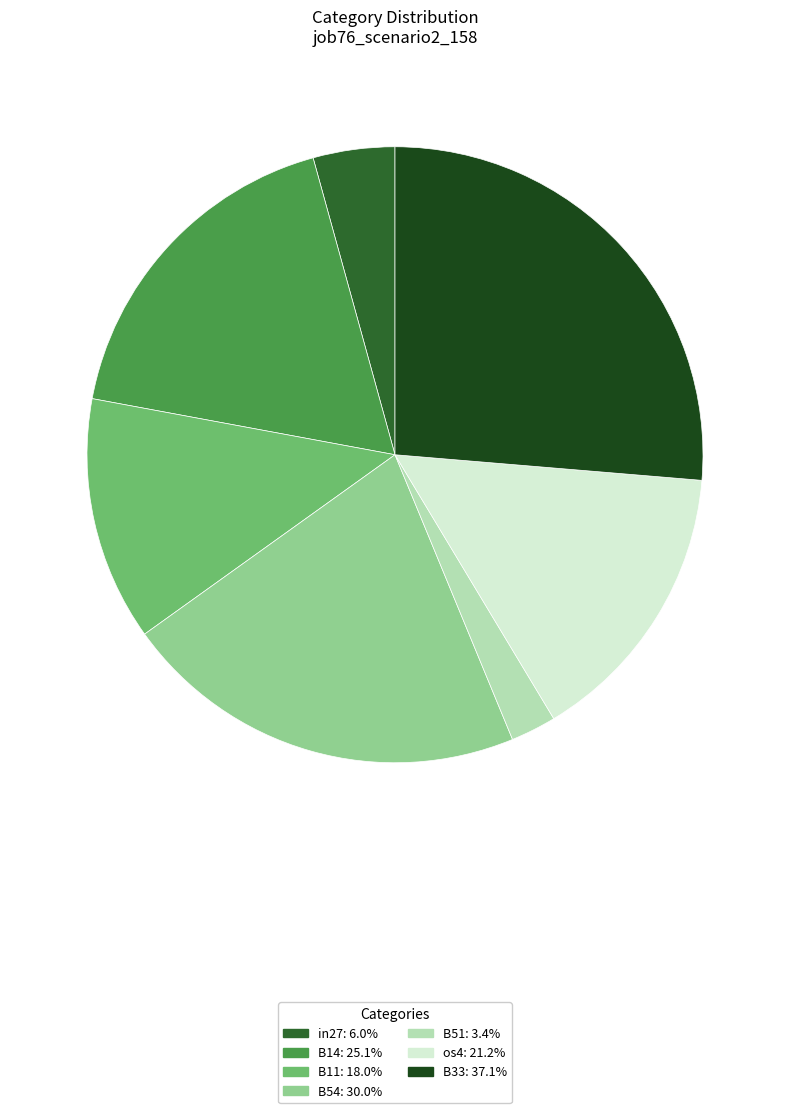

Which slice is the largest?

B33